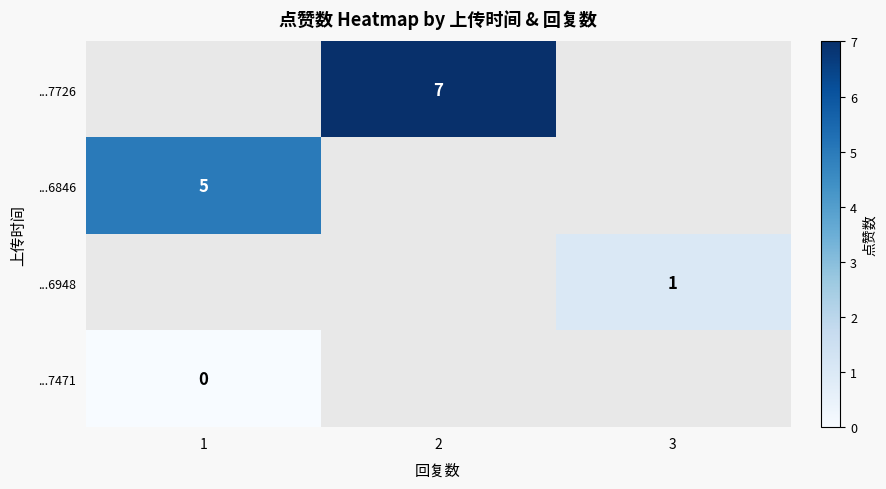

True or false: ...7726 has a value of 10 at 2.

False